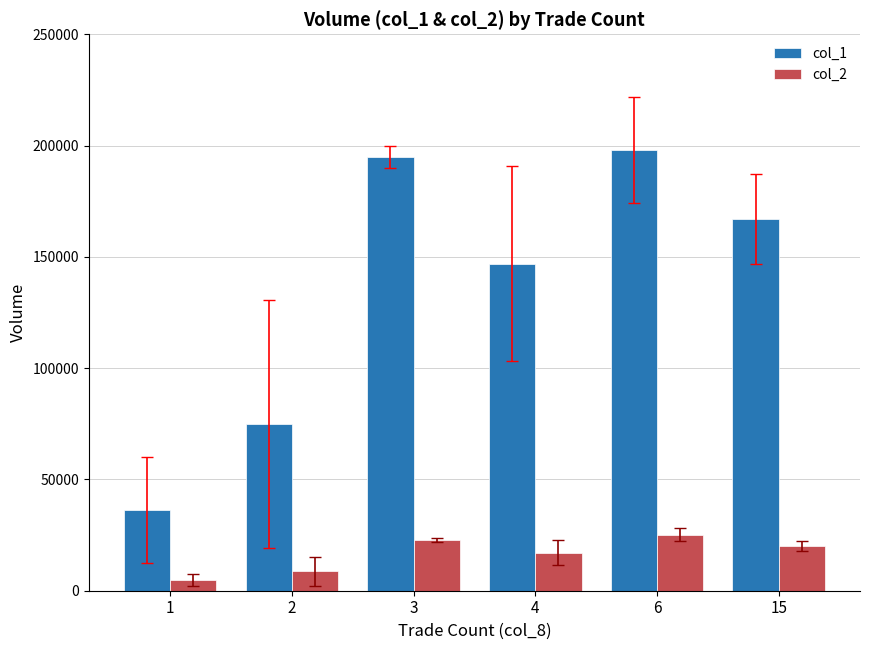

What is the minimum value shown in the chart?

4642.9